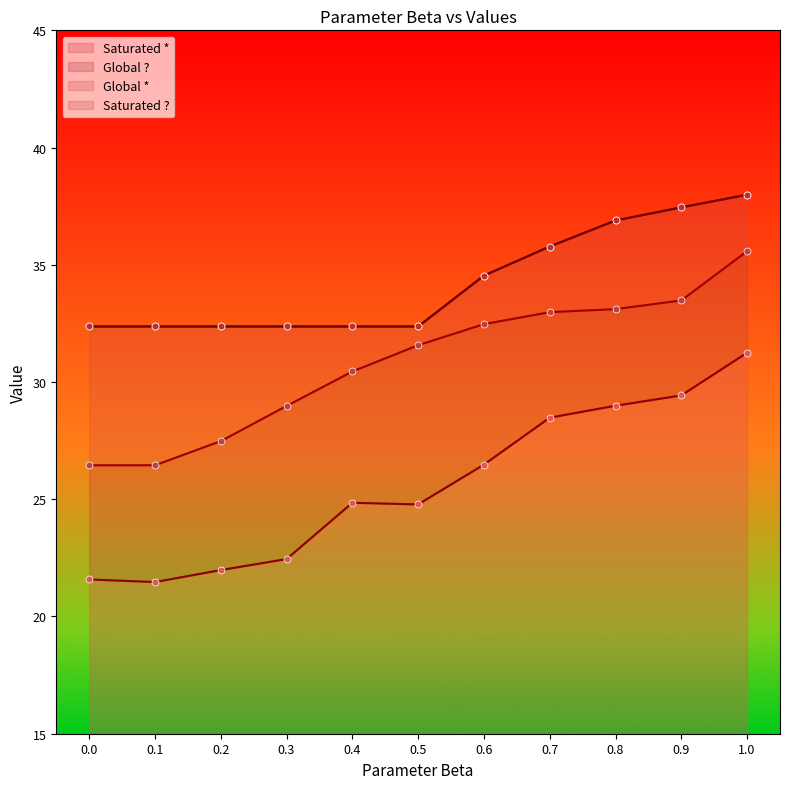

Which series contains the highest Y value?

Global *